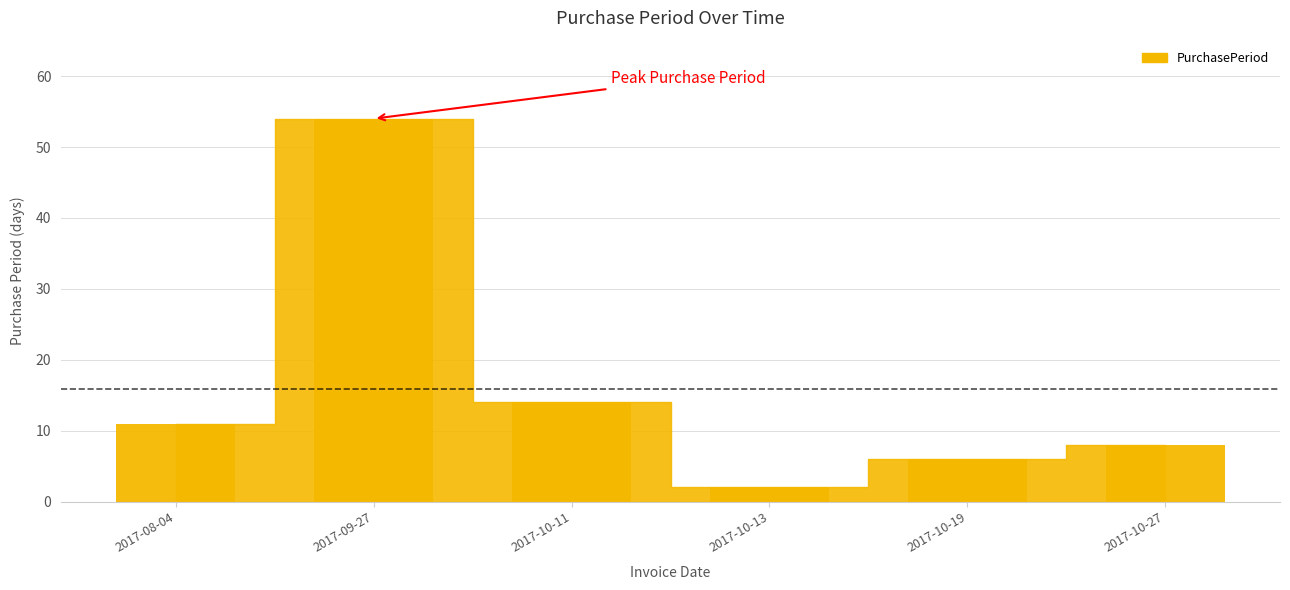

Between 2017-09-27 and 2017-10-27, which is larger?

2017-09-27